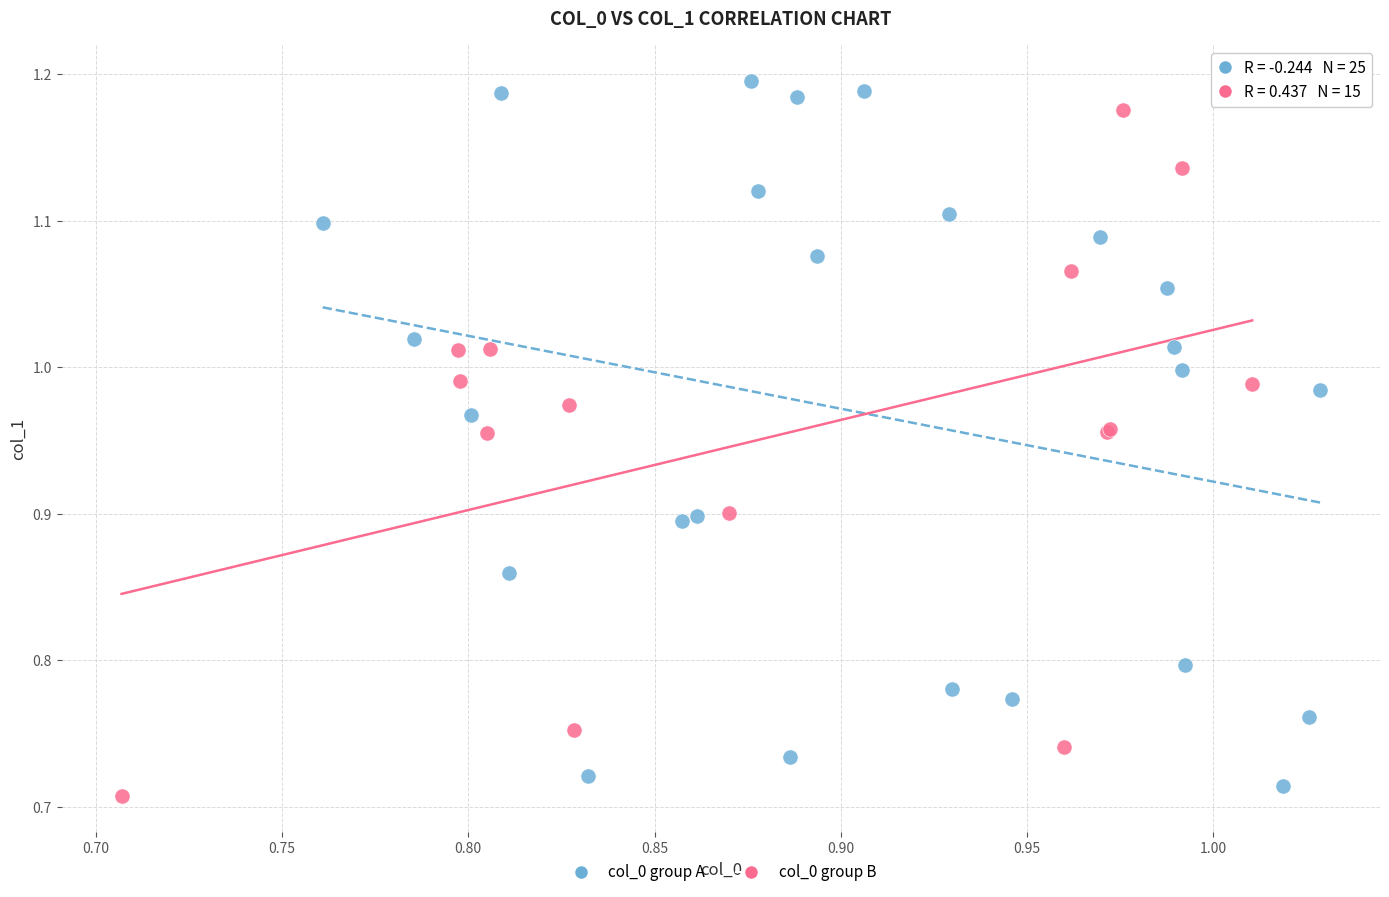

Which series has the largest Y range (max minus min)?

col_0 group A